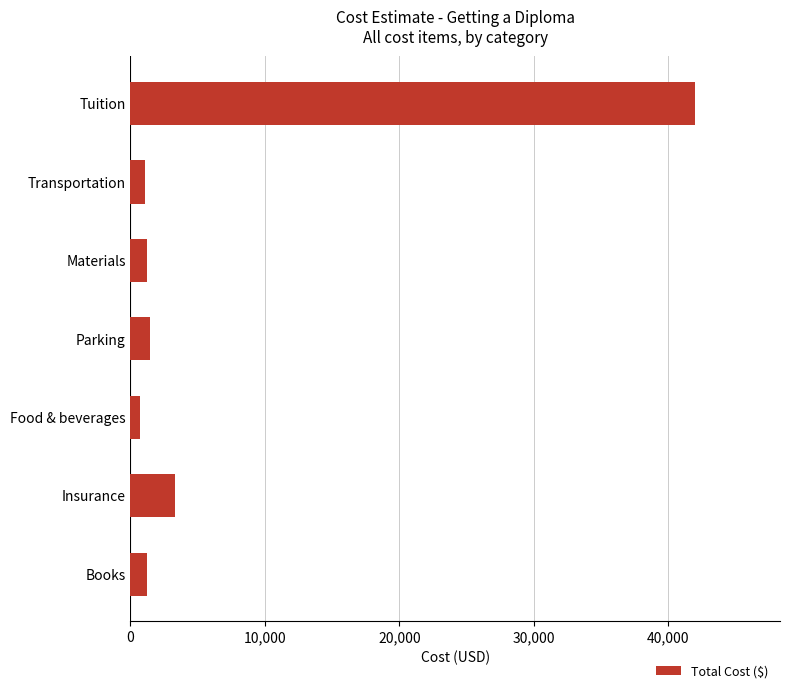

Which has a higher value, Transportation or Tuition?

Tuition